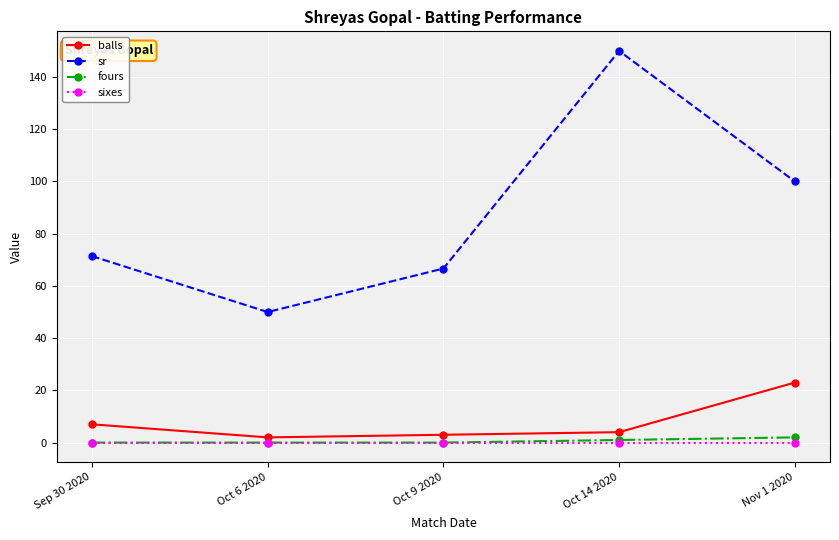

Between Sep 30 2020 and Nov 1 2020, which series saw the biggest shift?

sr